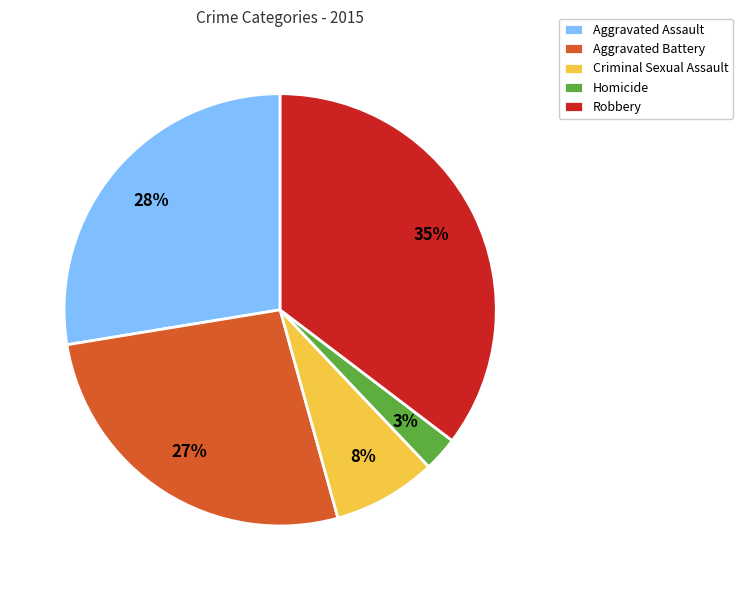

Rank the categories by value from lowest to highest.

Homicide, Criminal Sexual Assault, Aggravated Battery, Aggravated Assault, Robbery